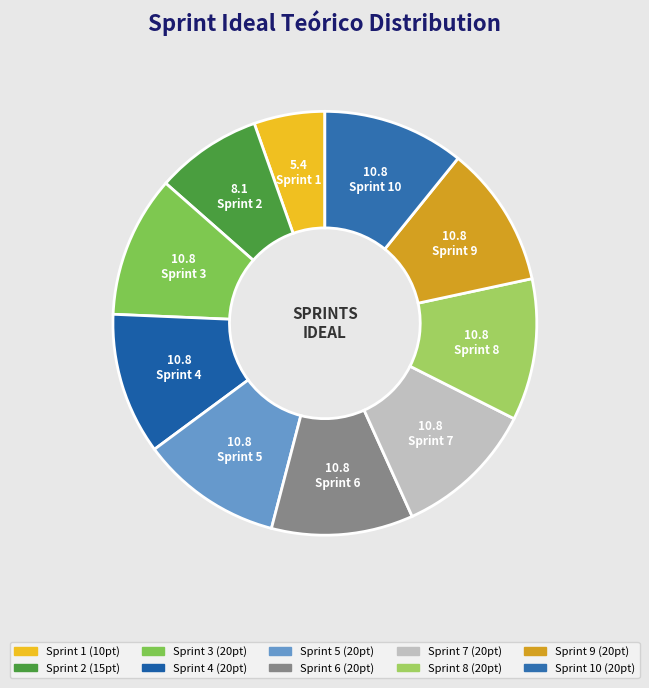

Rank the categories by value from lowest to highest.

Sprint 1, Sprint 2, Sprint 3, Sprint 4, Sprint 5, Sprint 6, Sprint 7, Sprint 8, Sprint 9, Sprint 10